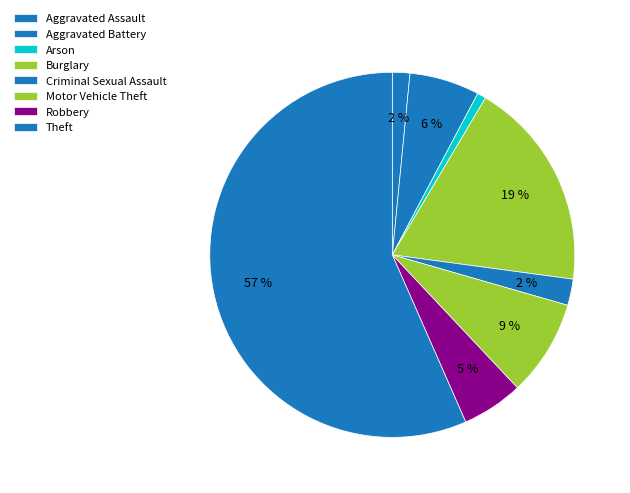

What percentage is the Robbery slice, to the nearest percent?

5%